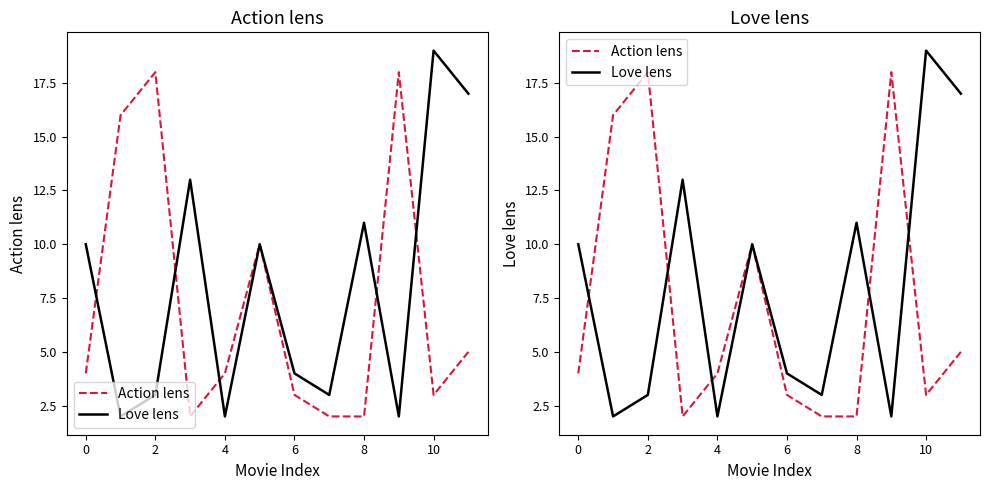

Reading left to right, list all the values displayed in this chart.

Action lens: 4	16	18	2	4	10	3	2	2	18	3	5
Love lens: 10	2	3	13	2	10	4	3	11	2	19	17